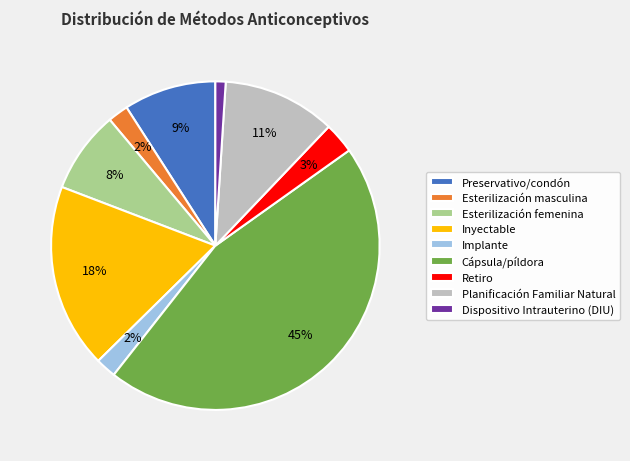

Is there any slice that represents more than half of the pie?

No